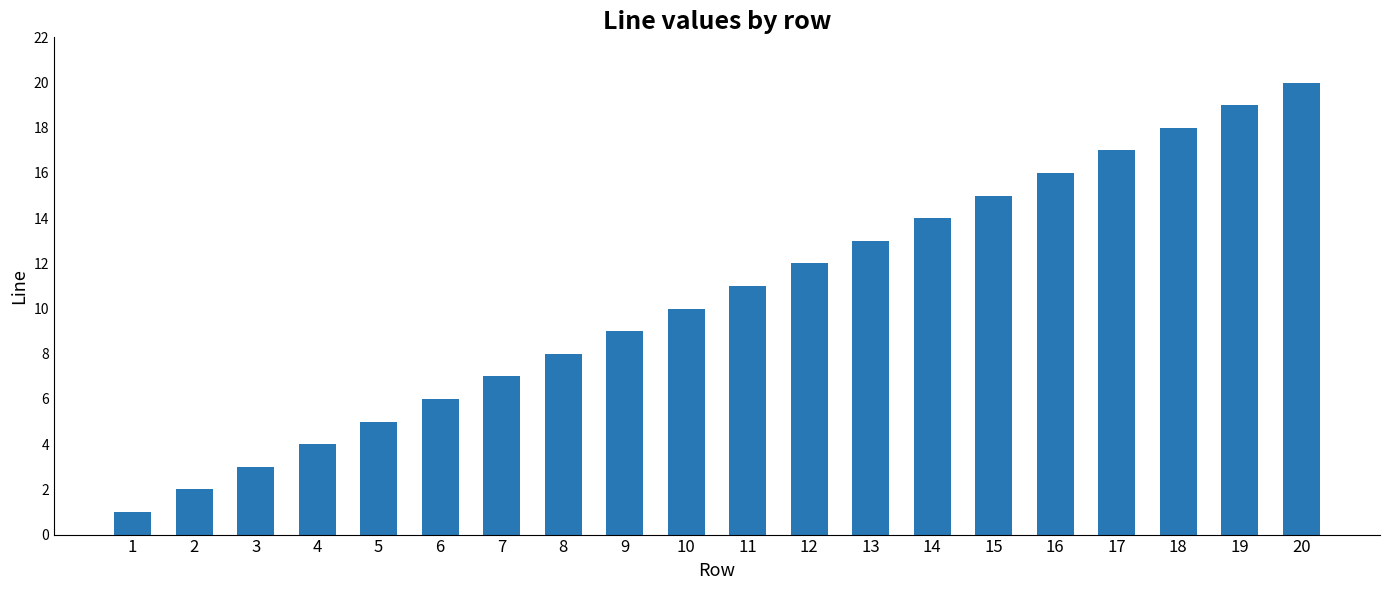

Is it true that the value at 7 is 7?

True